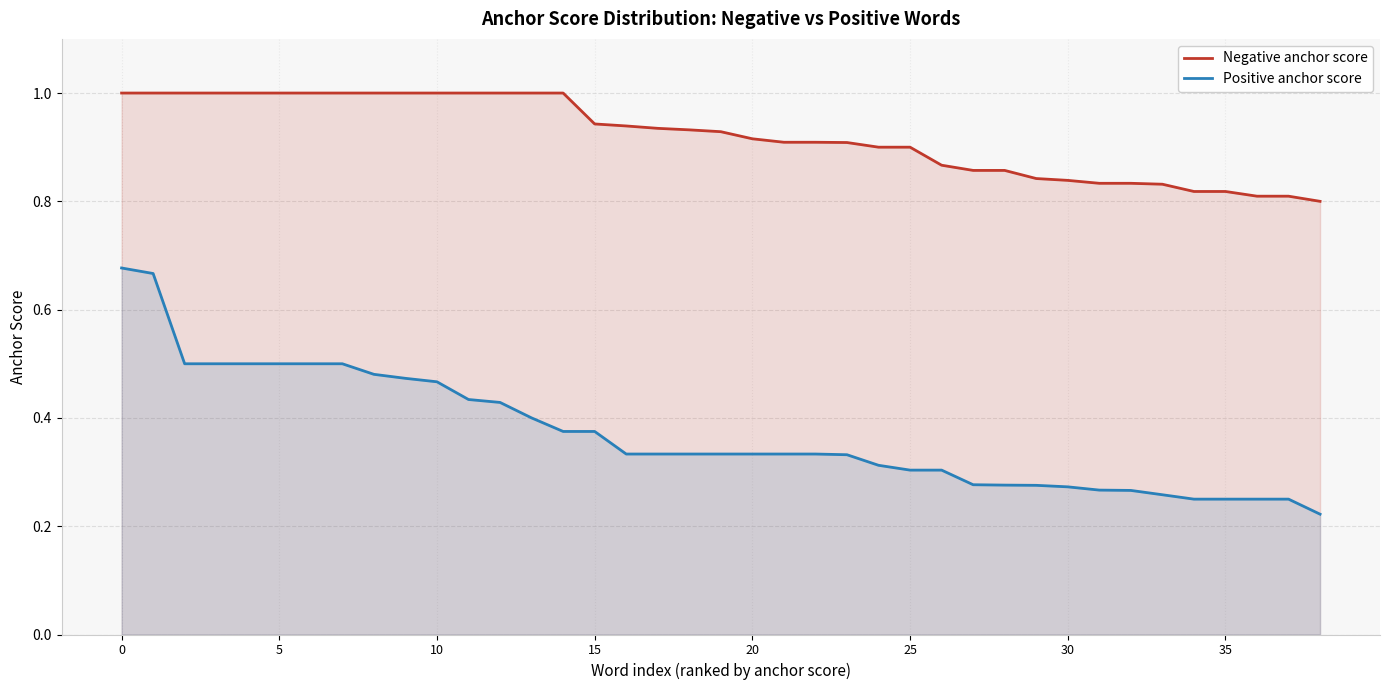

Reading right to left, list all the values displayed in this chart.

Negative anchor score: 0.8	0.8	0.8	0.8	0.8	0.8	0.8	0.8	0.8	0.8	0.9	0.9	0.9	0.9	0.9	0.9	0.9	0.9	0.9	0.9	0.9	0.9	0.9	0.9	1.0	1.0	1.0	1.0	1.0	1.0	1.0	1.0	1.0	1.0	1.0	1.0	1.0	1.0	1.0
Positive anchor score: 0.2	0.2	0.2	0.2	0.2	0.3	0.3	0.3	0.3	0.3	0.3	0.3	0.3	0.3	0.3	0.3	0.3	0.3	0.3	0.3	0.3	0.3	0.3	0.4	0.4	0.4	0.4	0.4	0.5	0.5	0.5	0.5	0.5	0.5	0.5	0.5	0.5	0.7	0.7